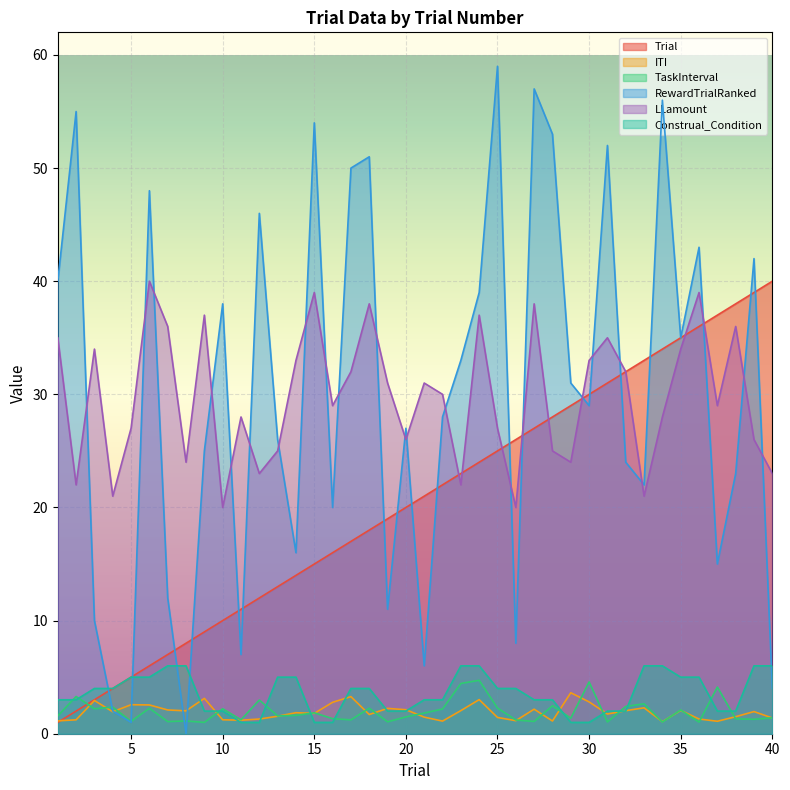

How many values in the RewardTrialRanked series exceed 29?

19